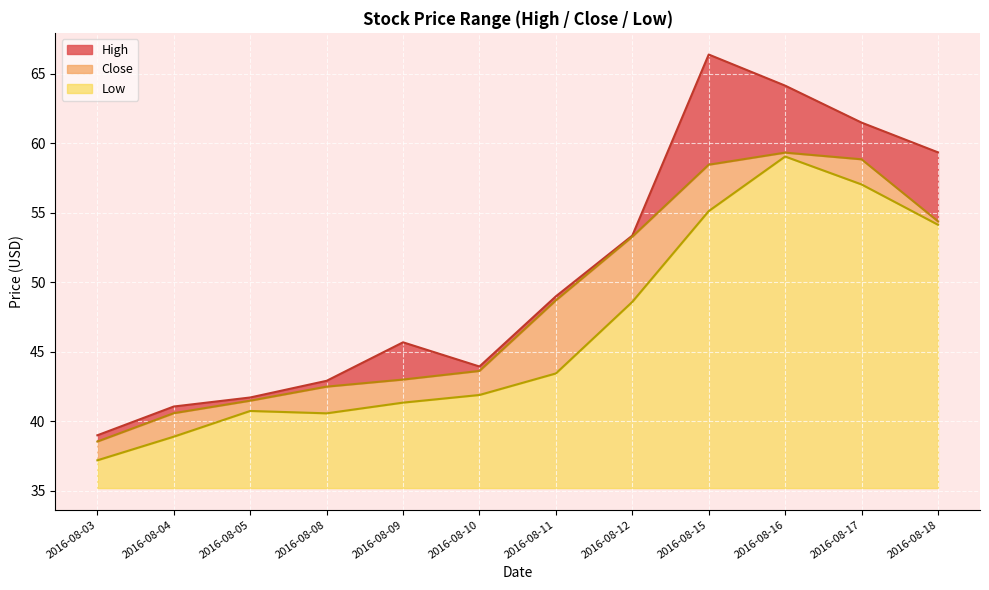

What is the spread (max minus min) of values at 2016-08-05?

1.0